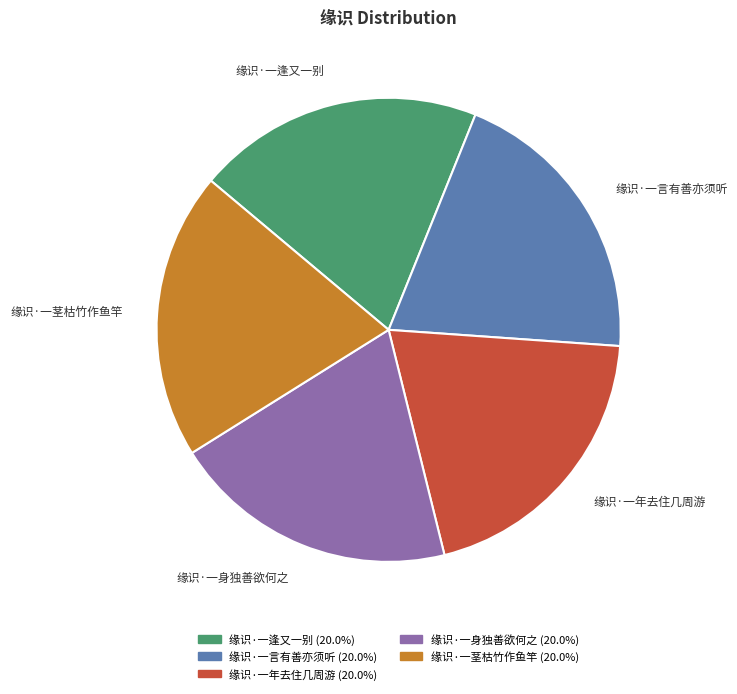

How many slices are in this pie chart?

5